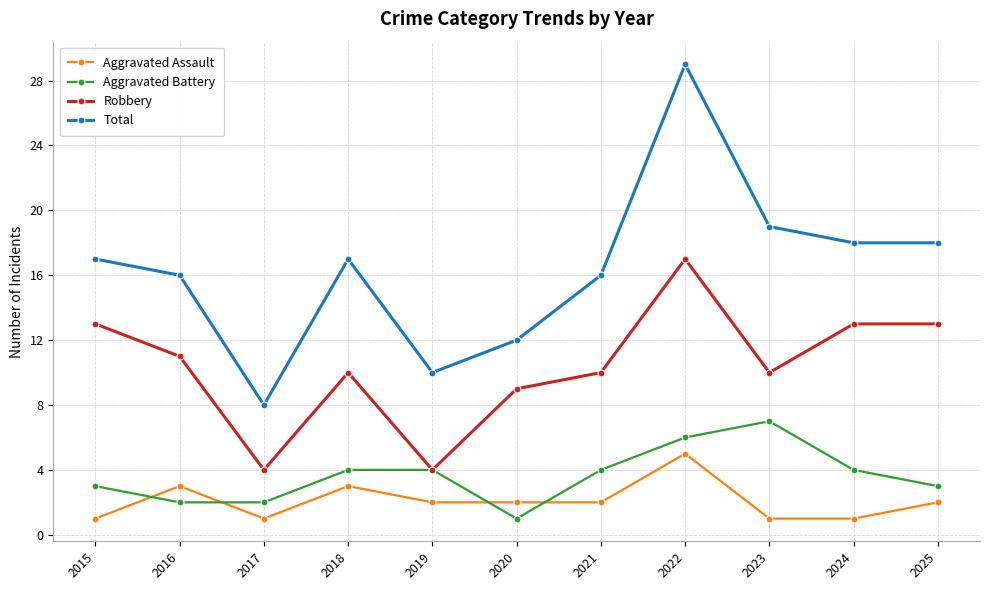

Where is the first local maximum for Aggravated Assault?

2016